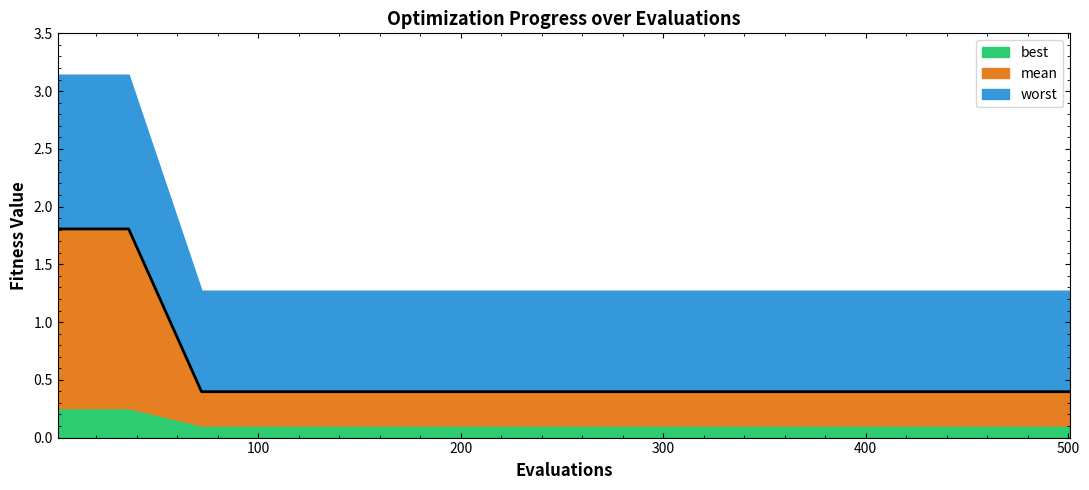

What is the value of the 14th point from the left?

0.4